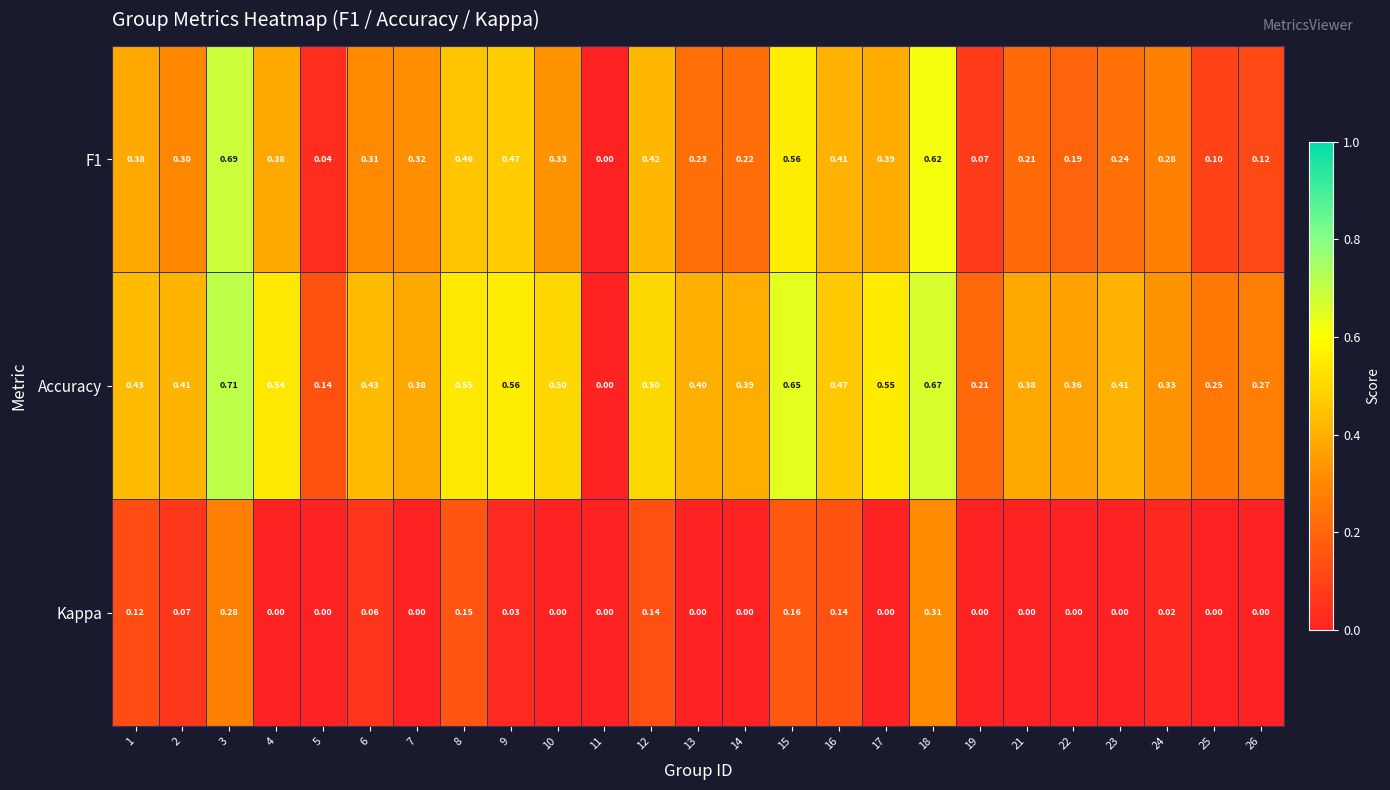

Which series has the widest spread of values?

Accuracy